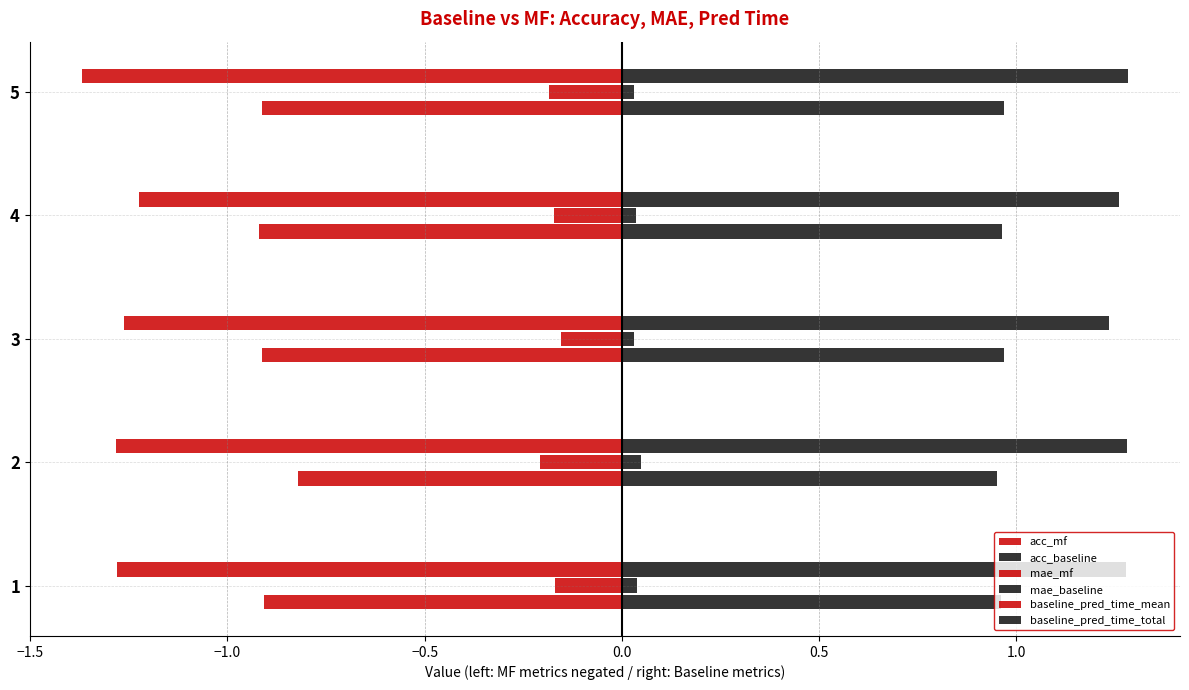

How many distinct data groups are displayed?

6